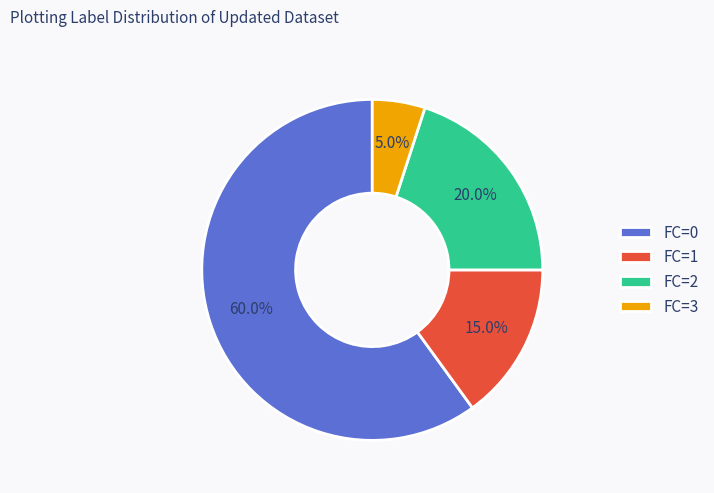

To the nearest percent, what portion does FC=3 represent?

5%